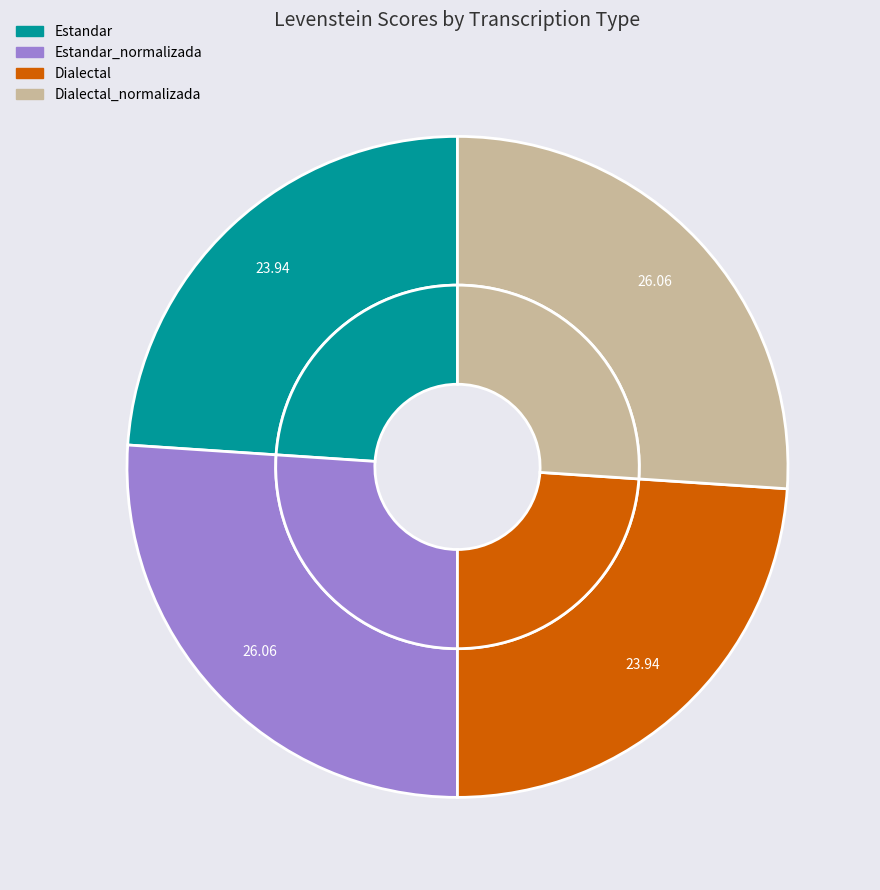

To the nearest percent, what is the difference between the Estandar and Dialectal_normalizada slice percentages?

2%